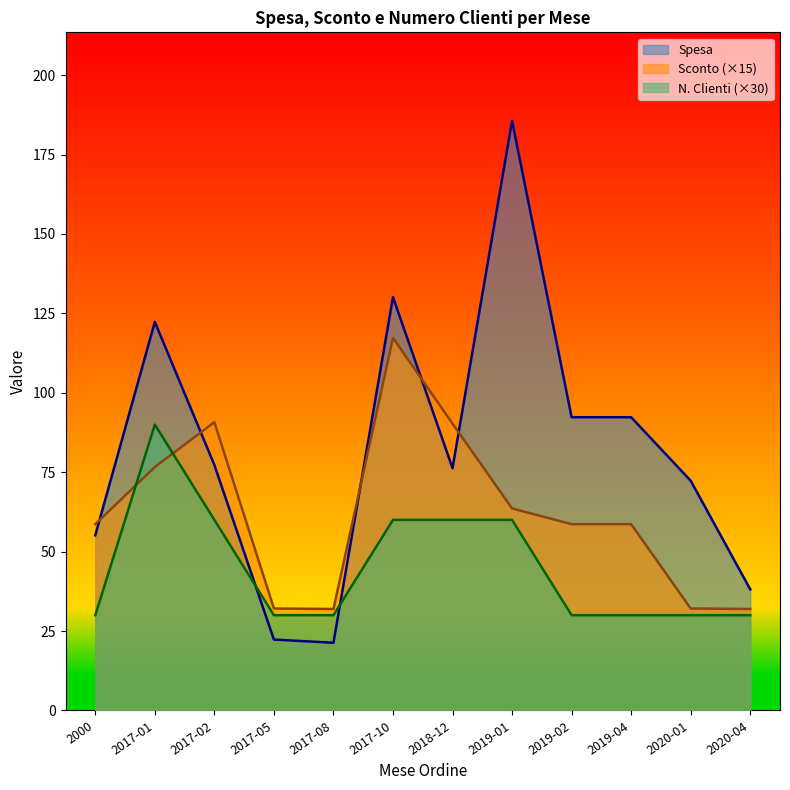

What is the difference between the maximum and minimum values in the NumeroClienti series?

60.0